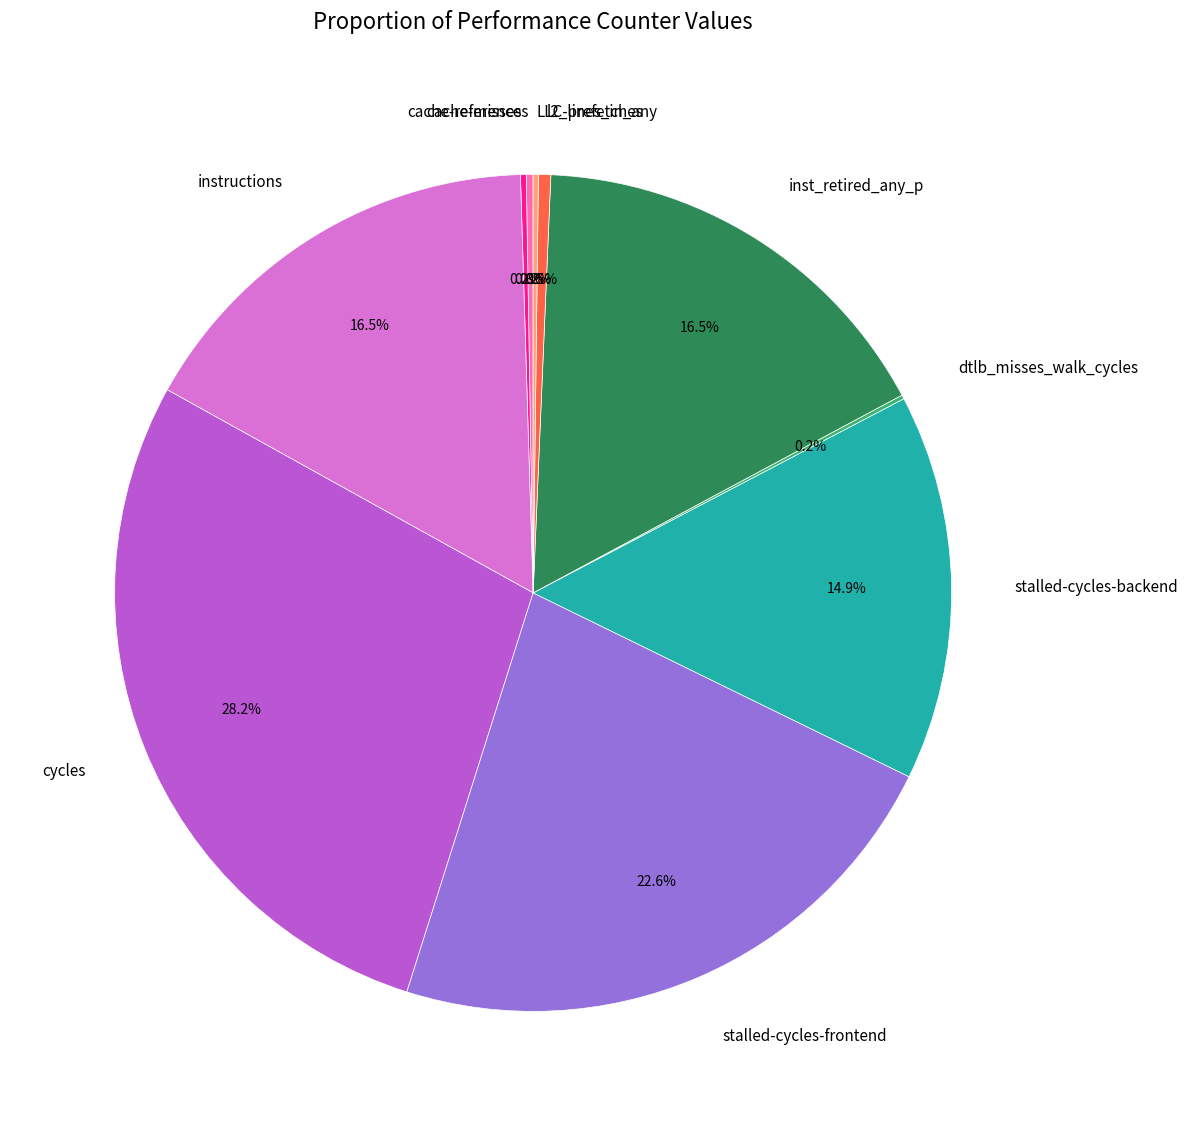

Which slice is the largest?

cycles